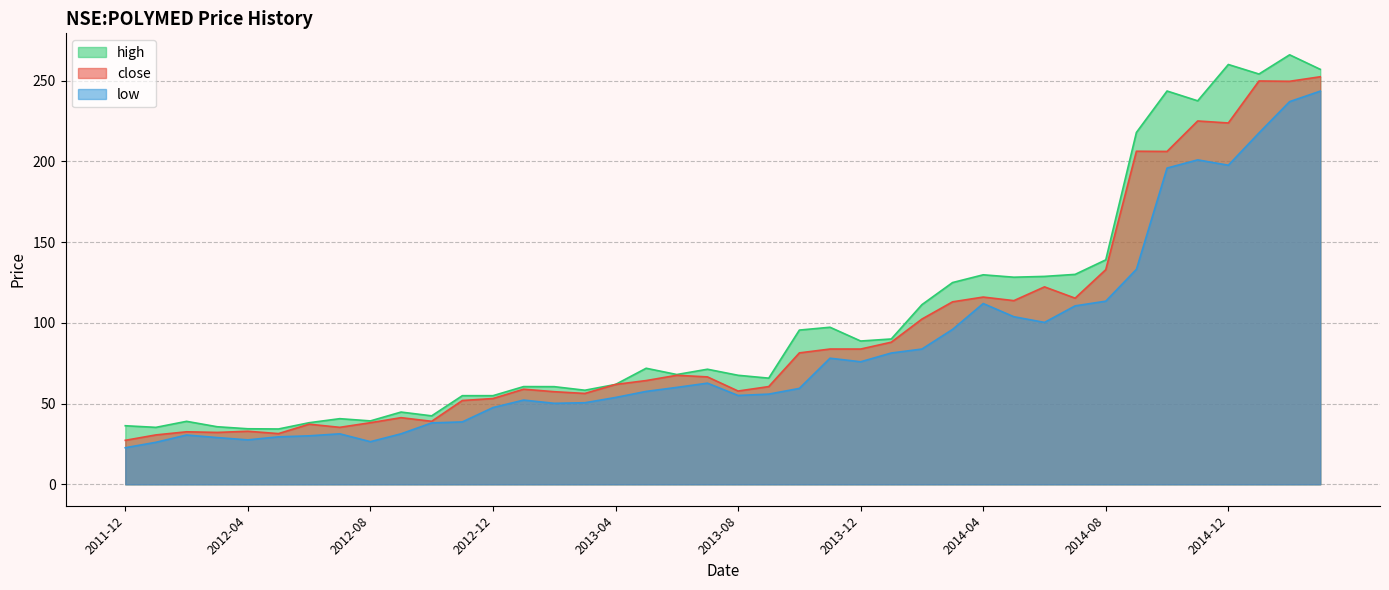

How many data points in high are above 71?

20